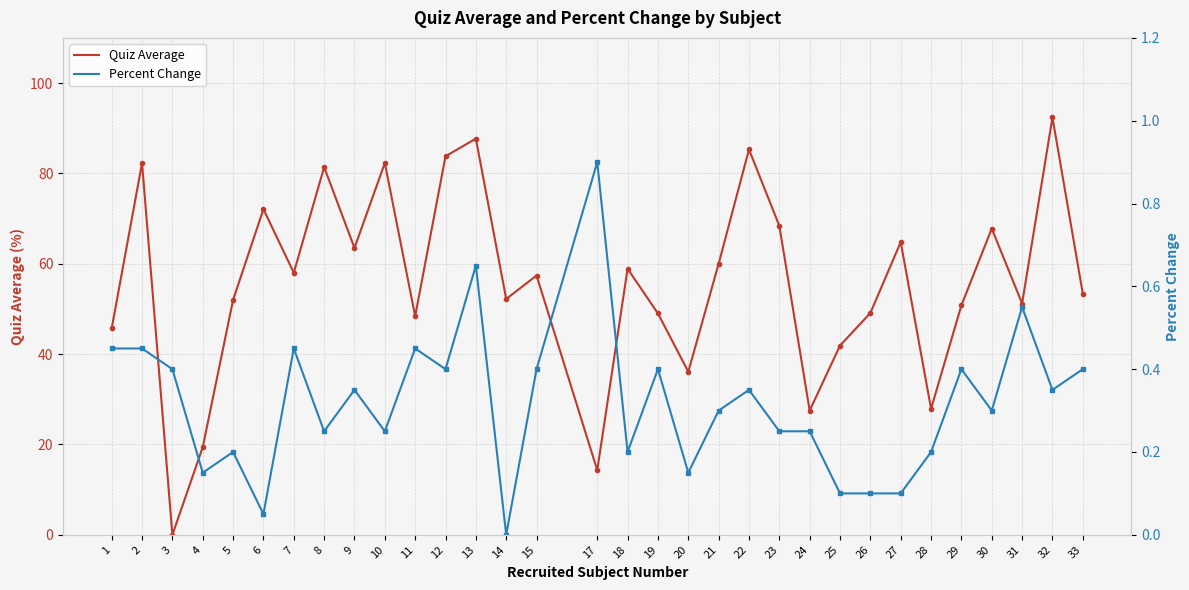

Which series has the largest total across all categories?

Quiz Average